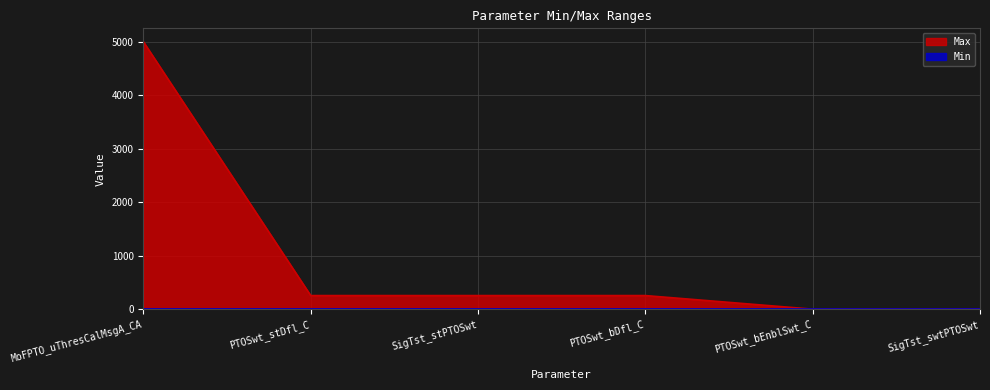

How many lines are shown in the chart?

2